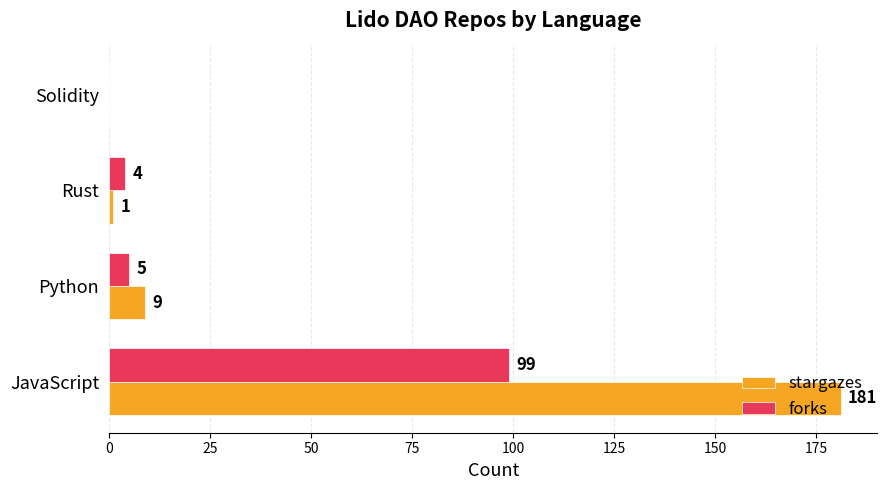

Where is stargazes nearest to the value 90?

Python